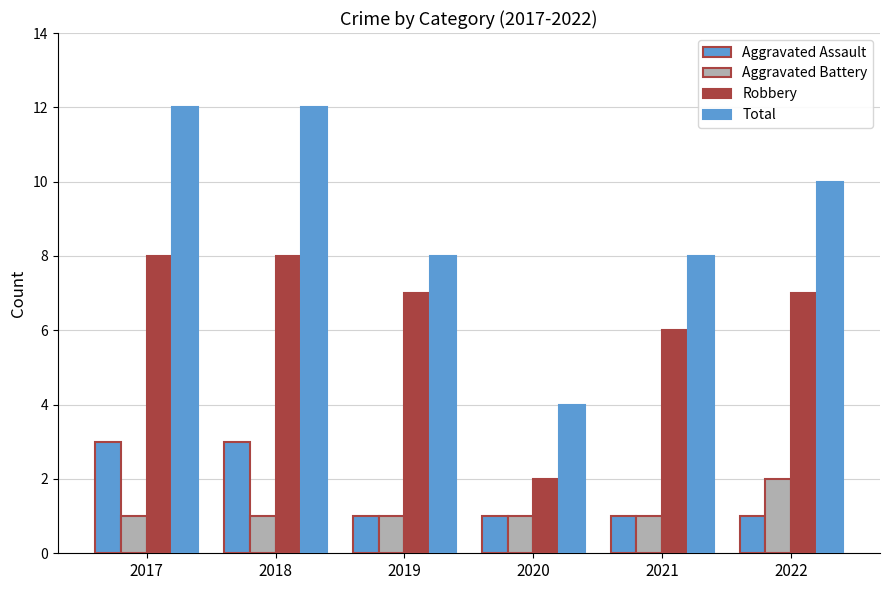

How many bars are there in total?

24